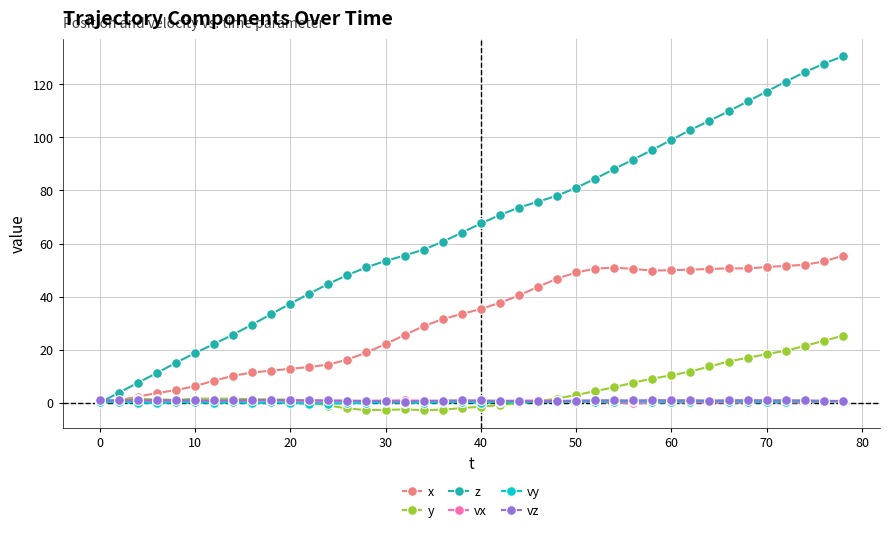

Which series has the largest range (max minus min)?

z